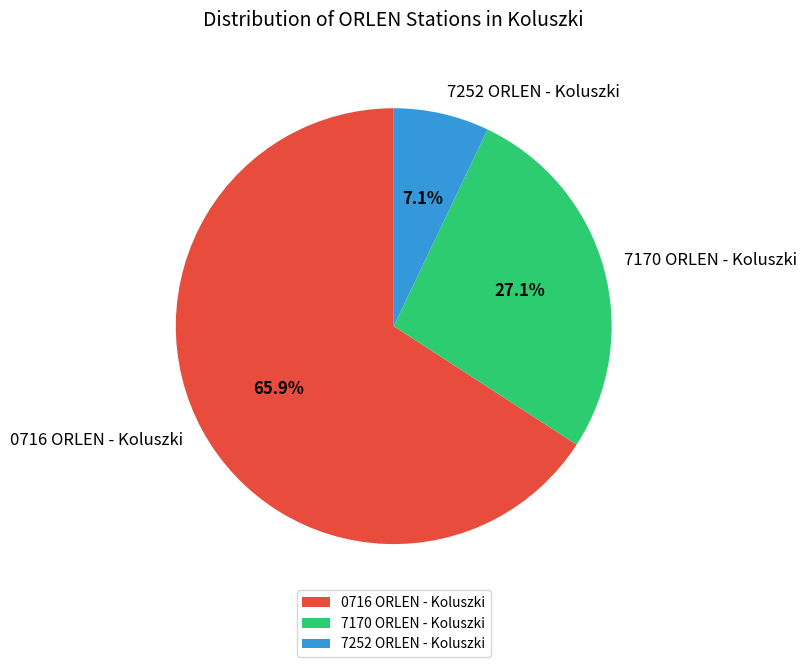

Does 0716 ORLEN - Koluszki account for over 50% of the chart?

Yes